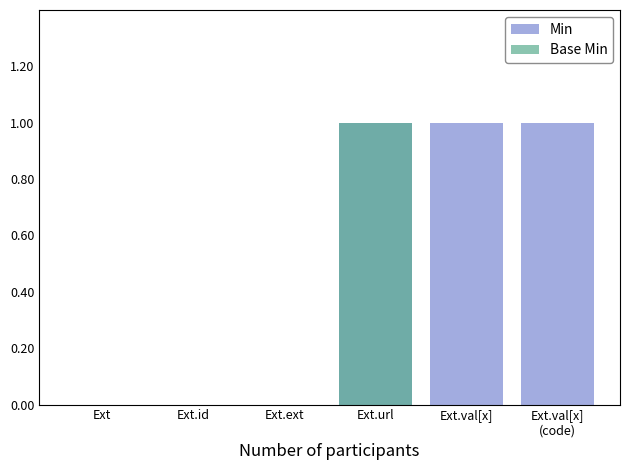

Reading right to left, what are all the values shown in this chart?

Min: 1	1	1	0	0	0
Base Min: 0	0	1	0	0	0